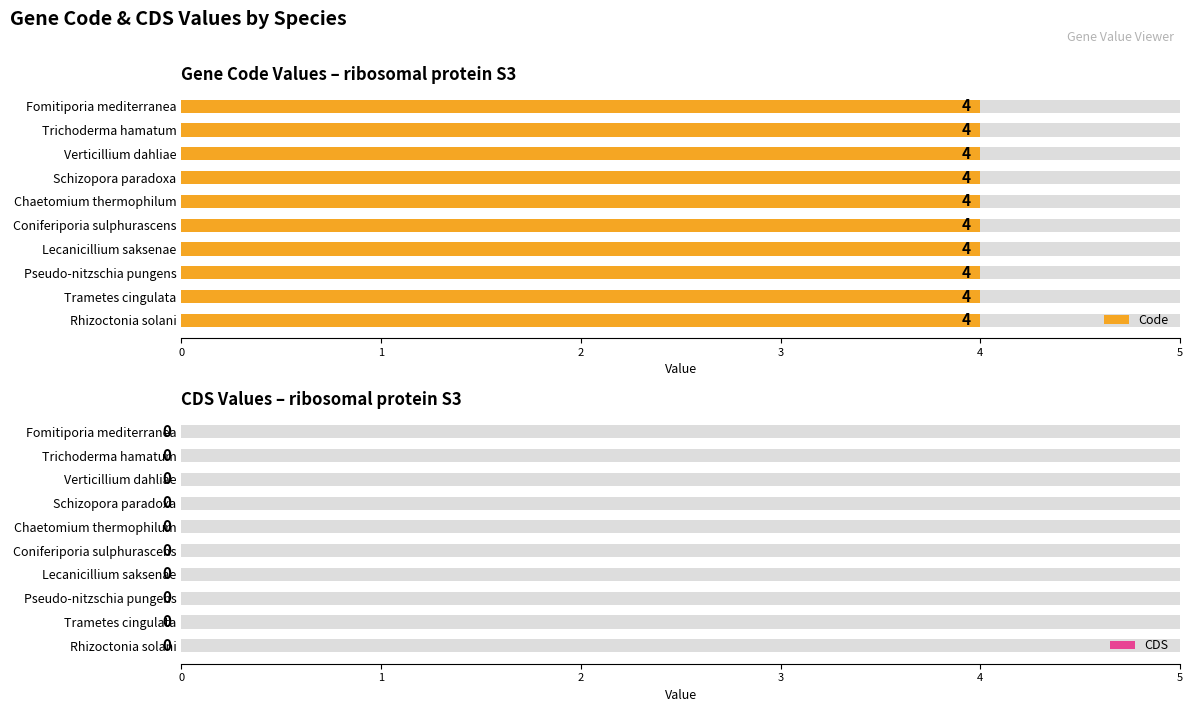

Reading right to left, what are all the values shown in this chart?

Code: Fomitiporia mediterranea=4	Trichoderma hamatum=4	Verticillium dahliae=4	Schizopora paradoxa=4	Chaetomium thermophilum=4	Coniferiporia sulphurascens=4	Lecanicillium saksenae=4	Pseudo-nitzschia pungens=4	Trametes cingulata=4	Rhizoctonia solani=4
CDS: Fomitiporia mediterranea=0	Trichoderma hamatum=0	Verticillium dahliae=0	Schizopora paradoxa=0	Chaetomium thermophilum=0	Coniferiporia sulphurascens=0	Lecanicillium saksenae=0	Pseudo-nitzschia pungens=0	Trametes cingulata=0	Rhizoctonia solani=0